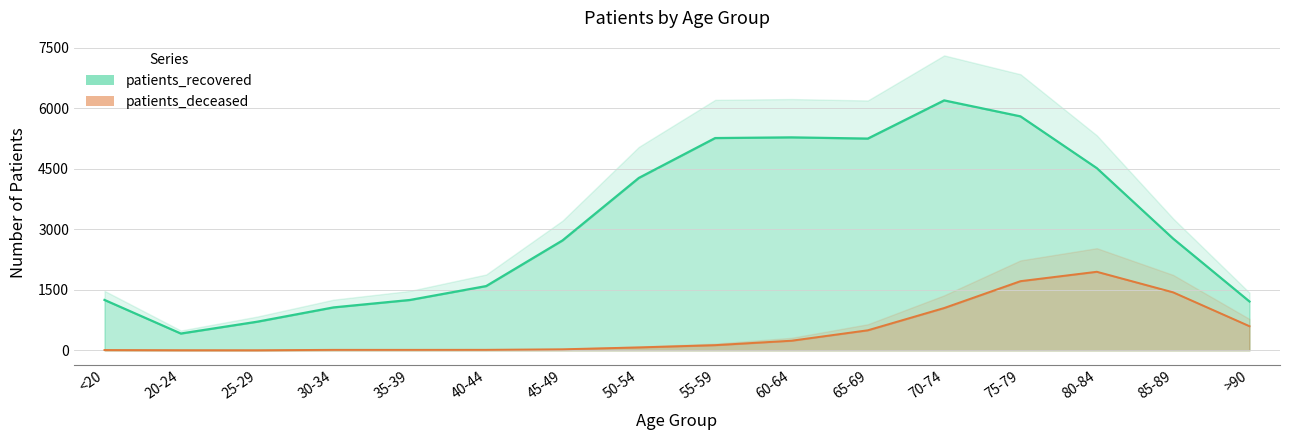

What is the sum of all patients_deceased values?

7754